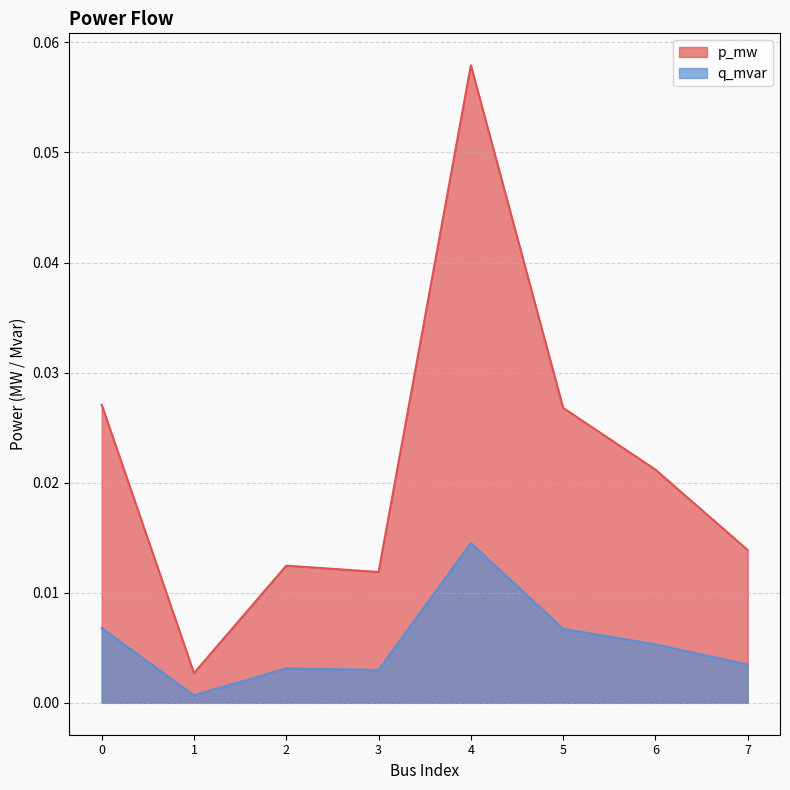

Does the chart have visible grid lines?

Yes